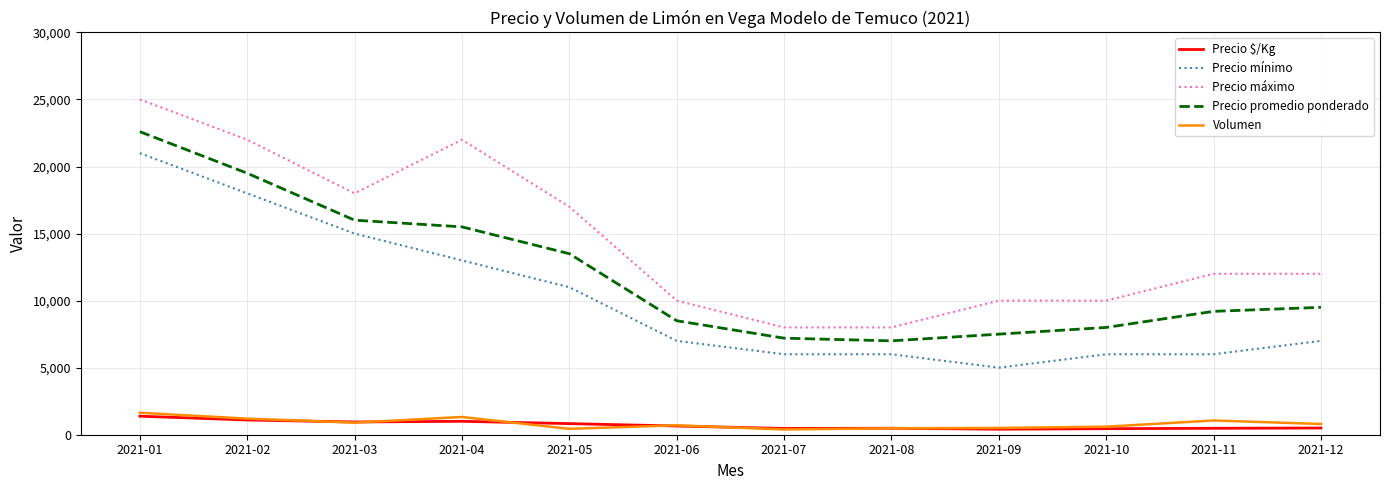

The value of Precio $/Kg at 2021-06 is 650. True or false?

True